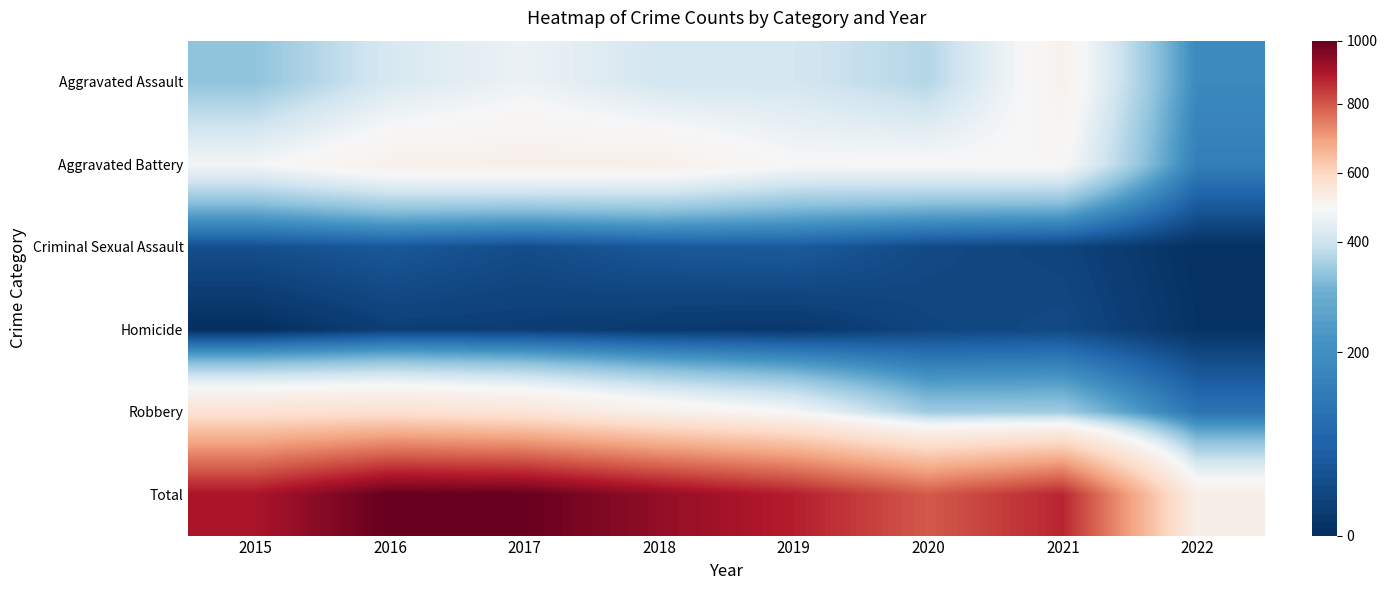

Between 2015 and 2016, which series saw the biggest shift?

Total